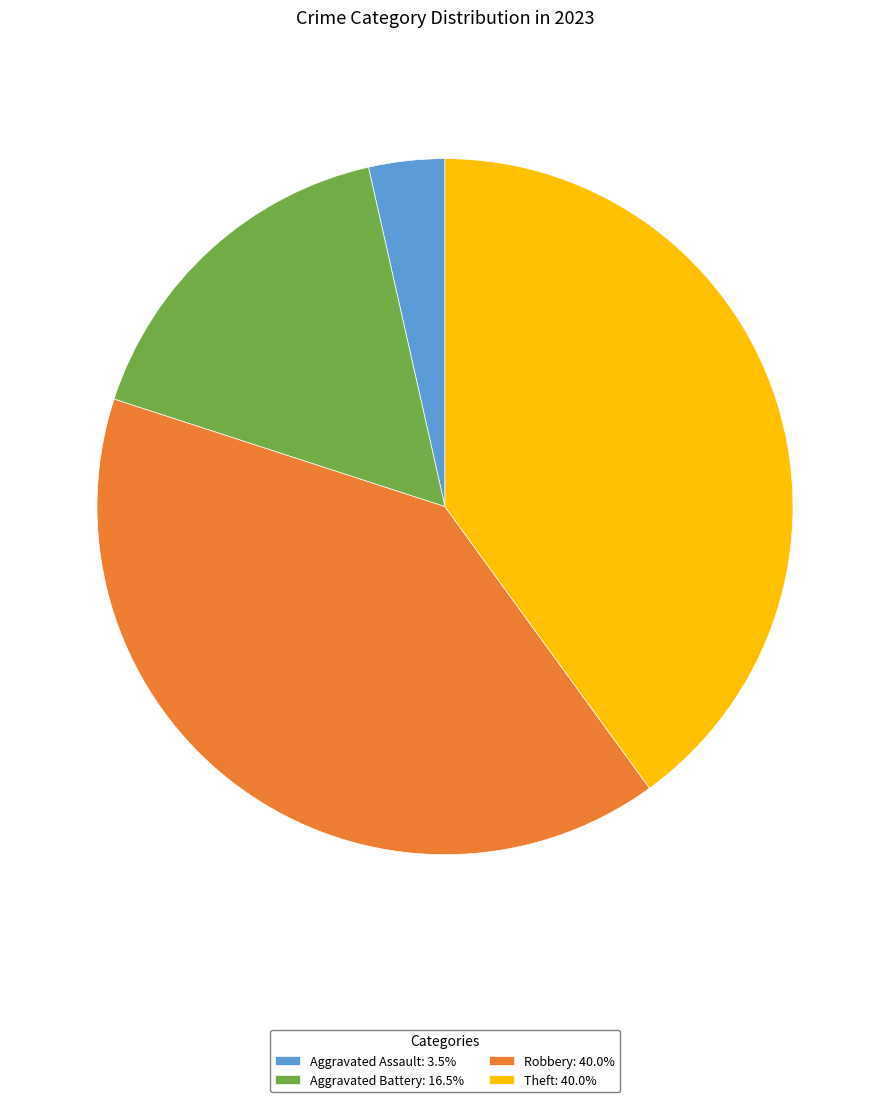

Count the number of slices in the pie.

4